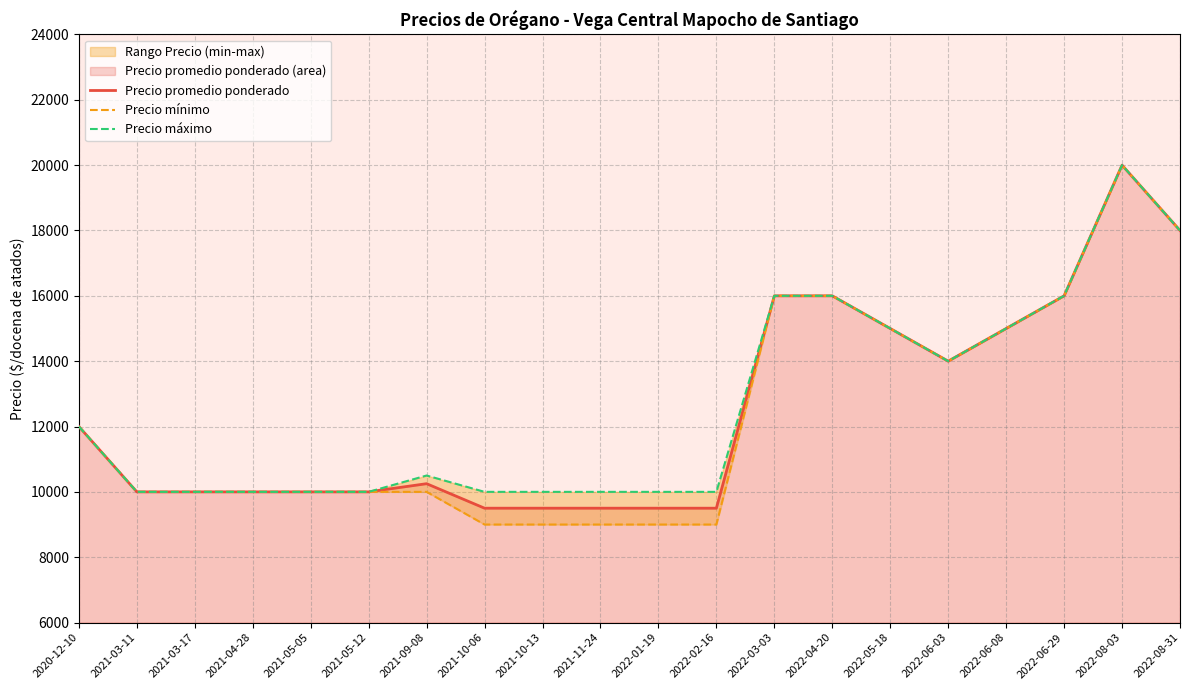

Where is Precio promedio ponderado nearest to the value 14750?

2022-05-18